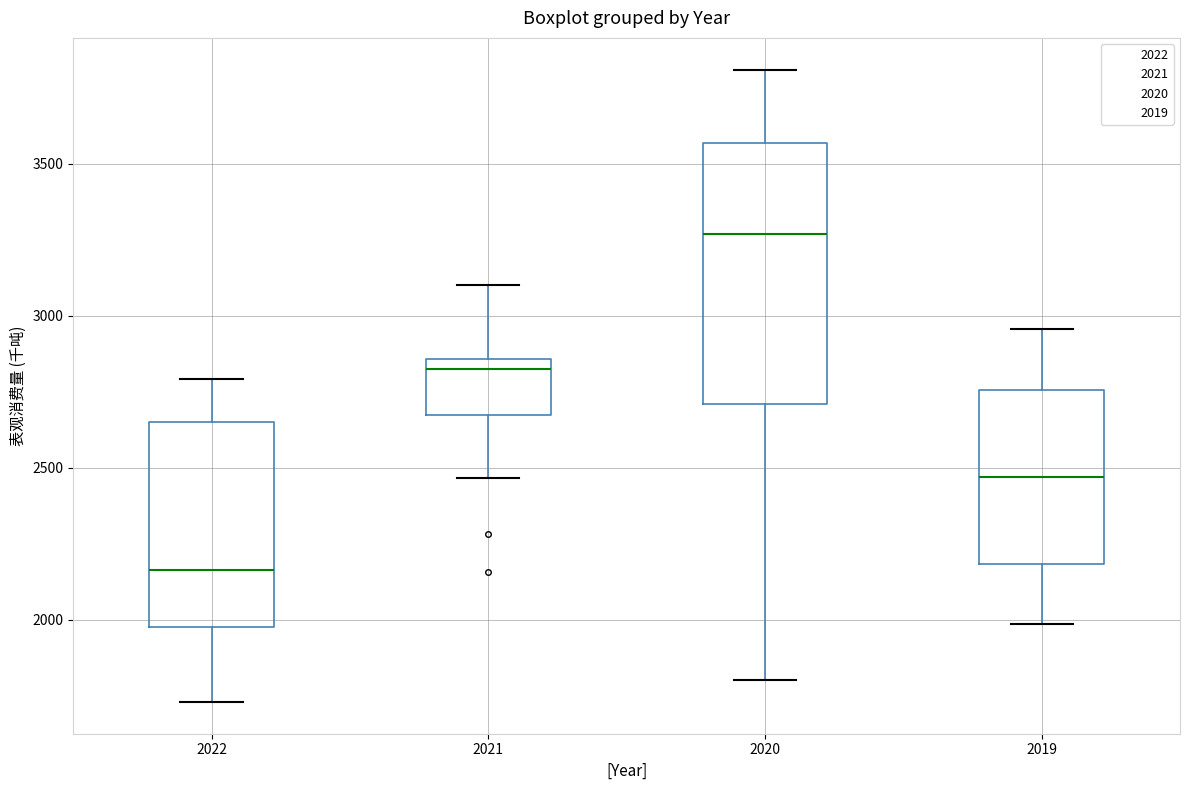

Reading left to right, read every box against the y-axis: the position of its median line, the range the box covers, and the ends of its whiskers. The values are not printed on the chart, so give them approximately, as read against the axis.

2022: median 2150, box 2000 to 2650, whiskers 1750 to 2800
2021: median 2850 (just below the box's upper edge), box 2650 to 2850, whiskers 2450 to 3100
2020: median 3250, box 2700 to 3550, whiskers 1800 to 3800
2019: median 2450, box 2200 to 2750, whiskers 2000 to 2950